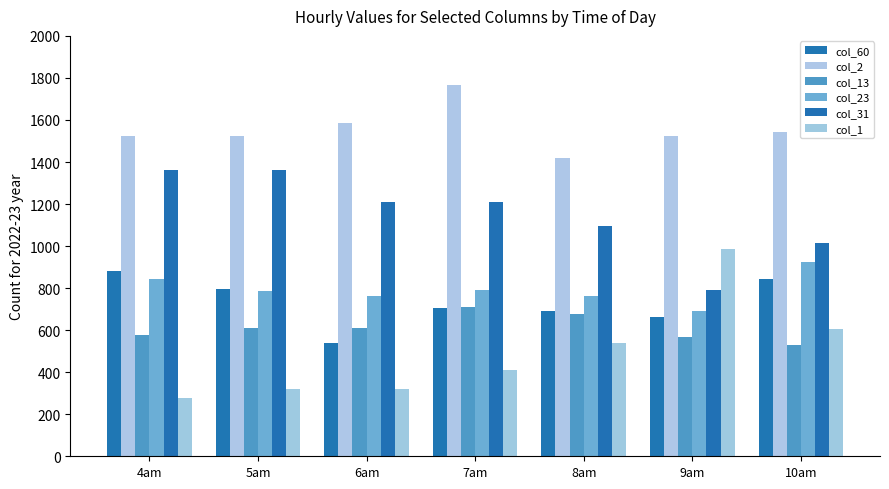

What is the total value across all series at 5am?

5399.7